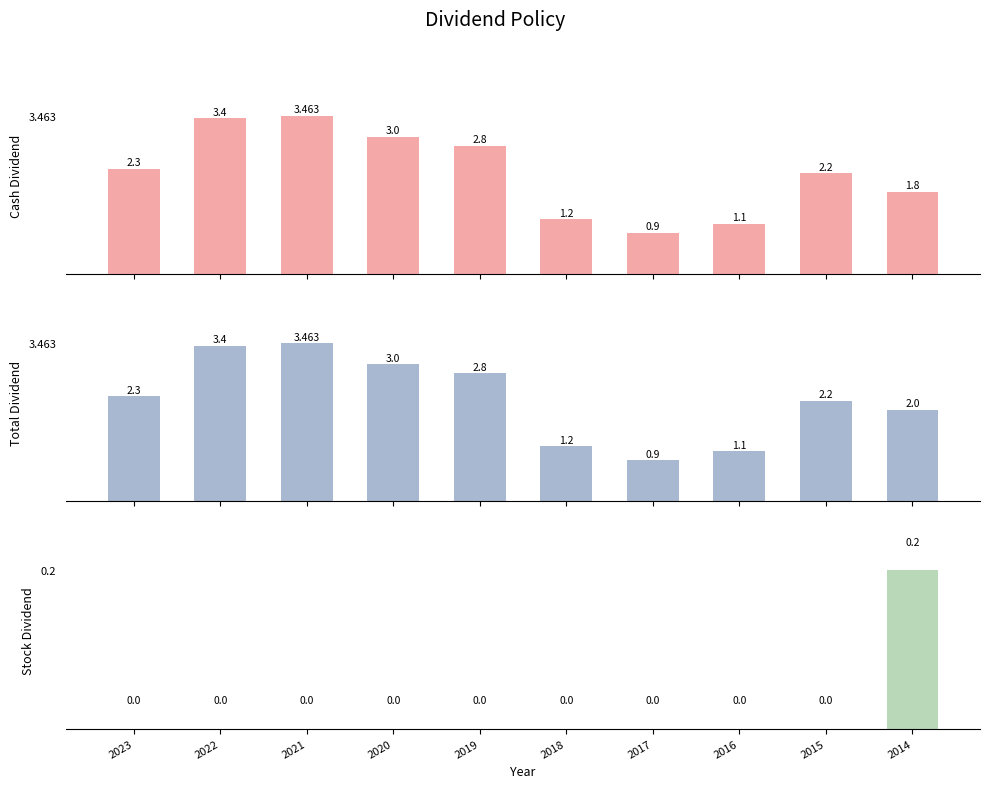

How many values in the Total Dividend series are below 2?

3